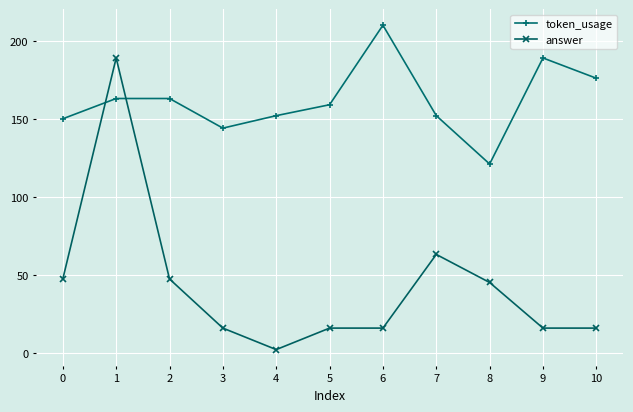

Rank the series by their maximum value, from highest to lowest.

token_usage, answer